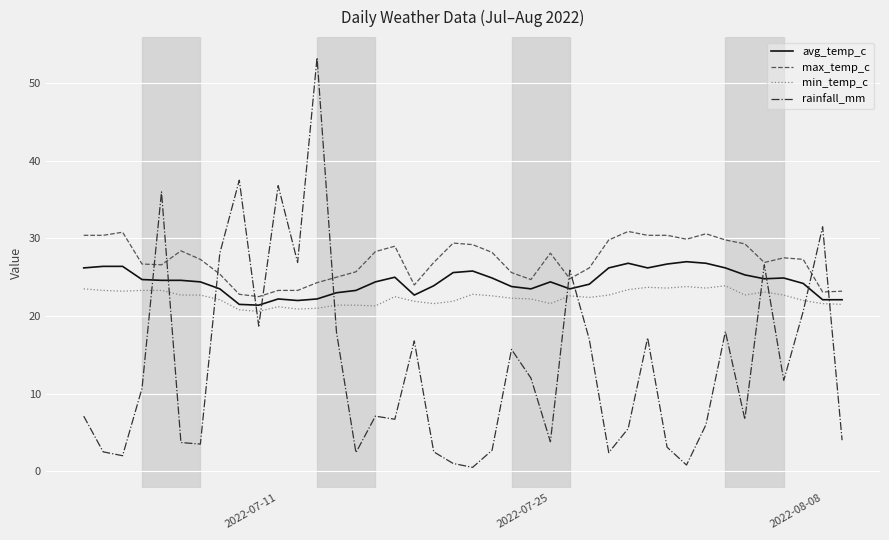

Which series has the largest total across all categories?

max_temp_c